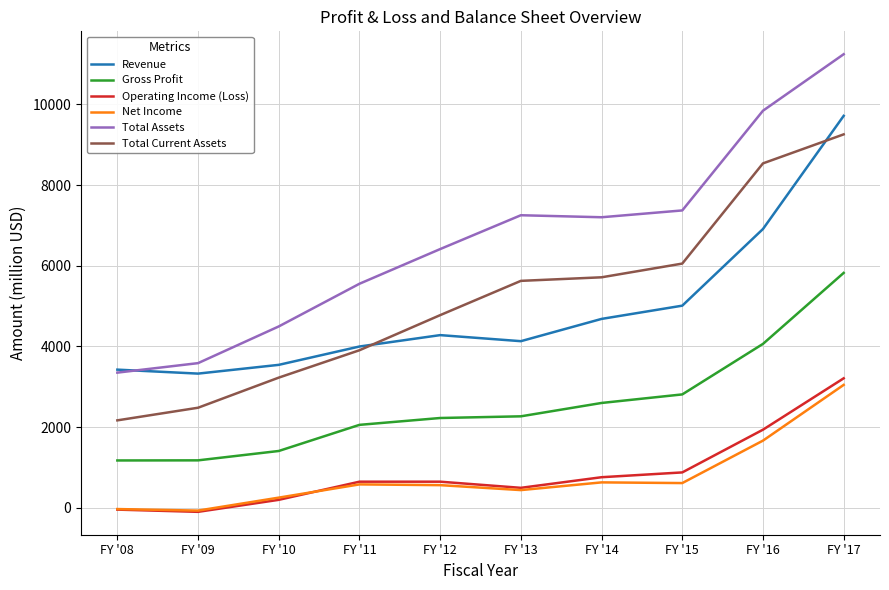

What value does the Operating Income (Loss) series have at FY '09?

-98.9